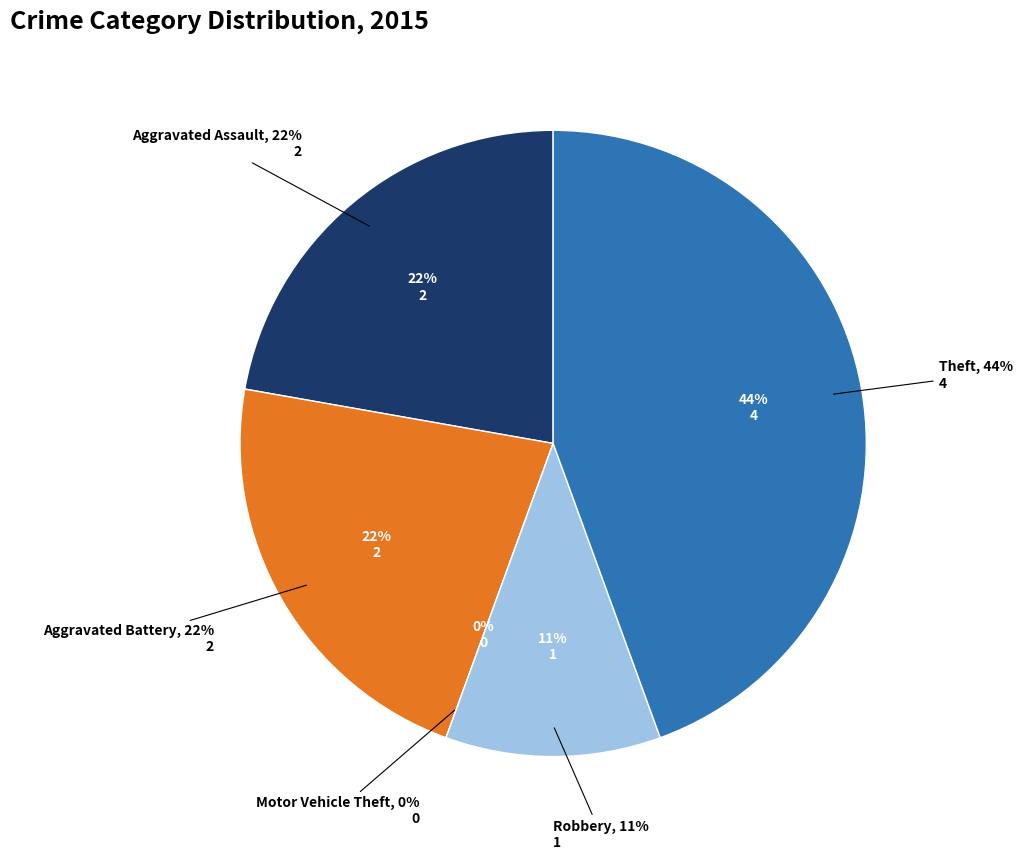

The Aggravated Battery slice represents 4% of the pie. True or false?

False